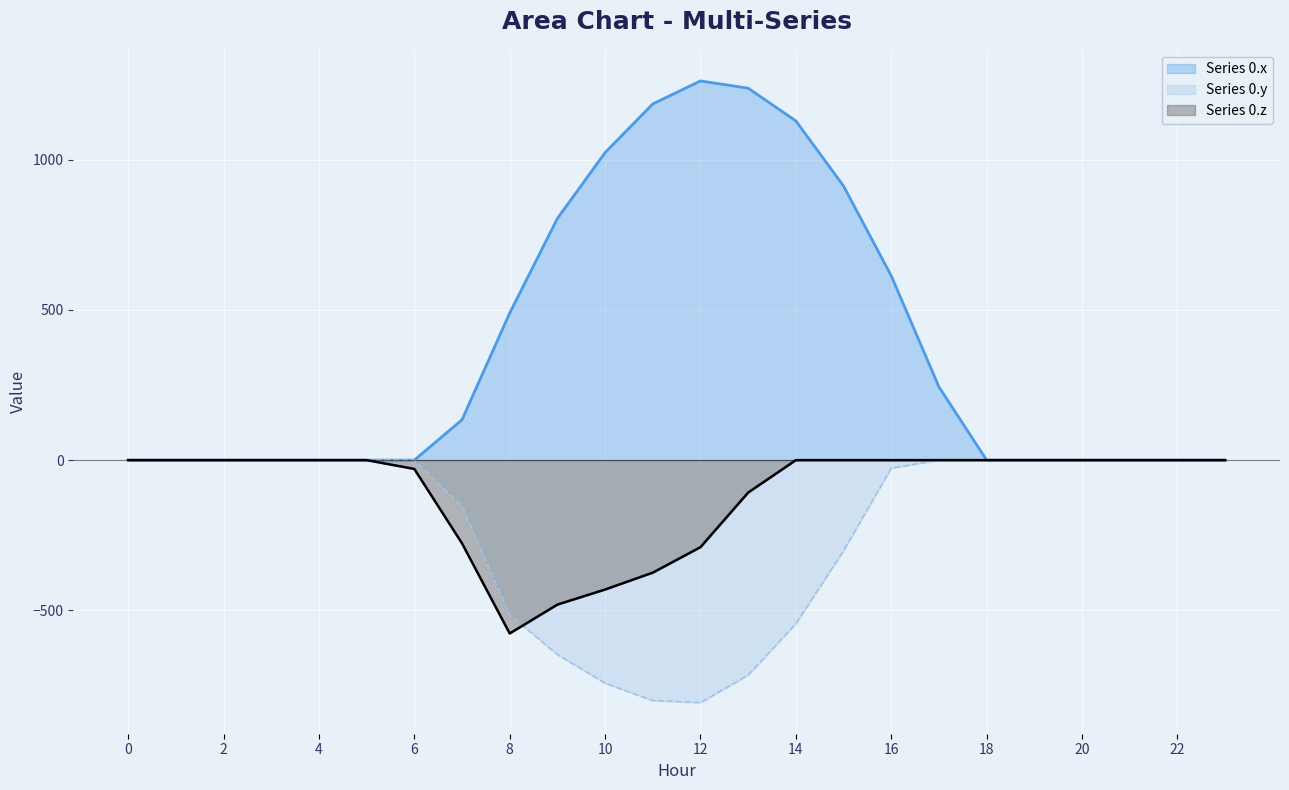

Which label corresponds to the smallest value in the chart?

12